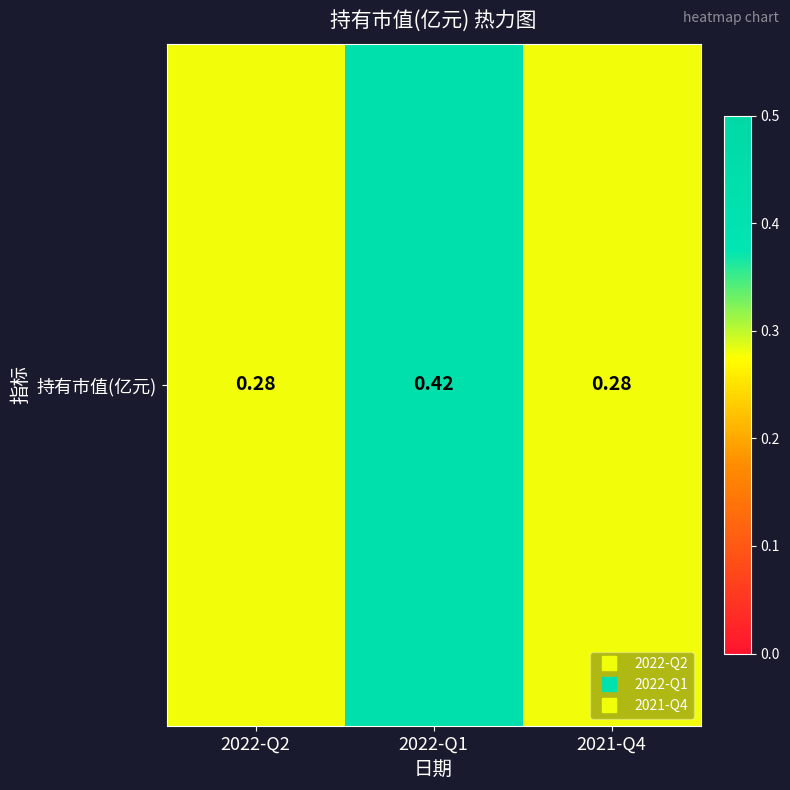

What is the difference between the values at 2022-Q1 and 2021-Q4?

0.1